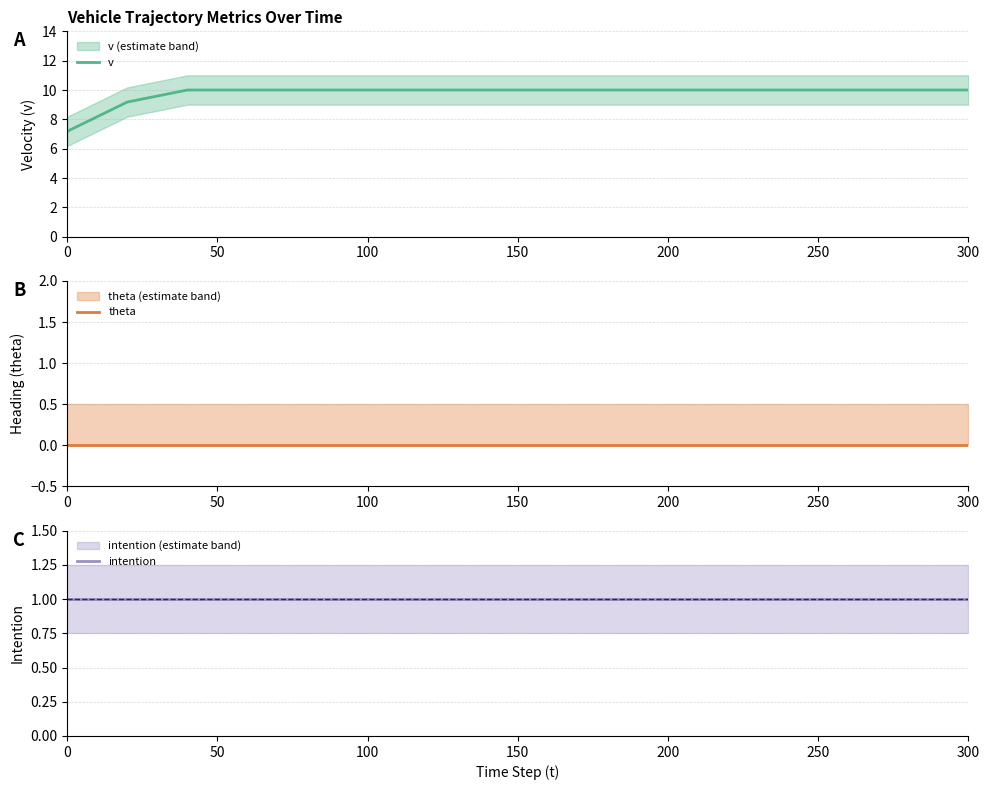

What is the highest value of the v series?

10.0